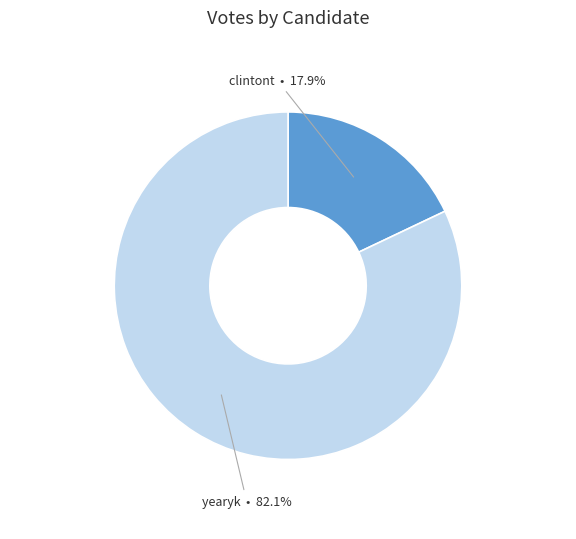

What is the largest slice in the pie chart?

yearyk